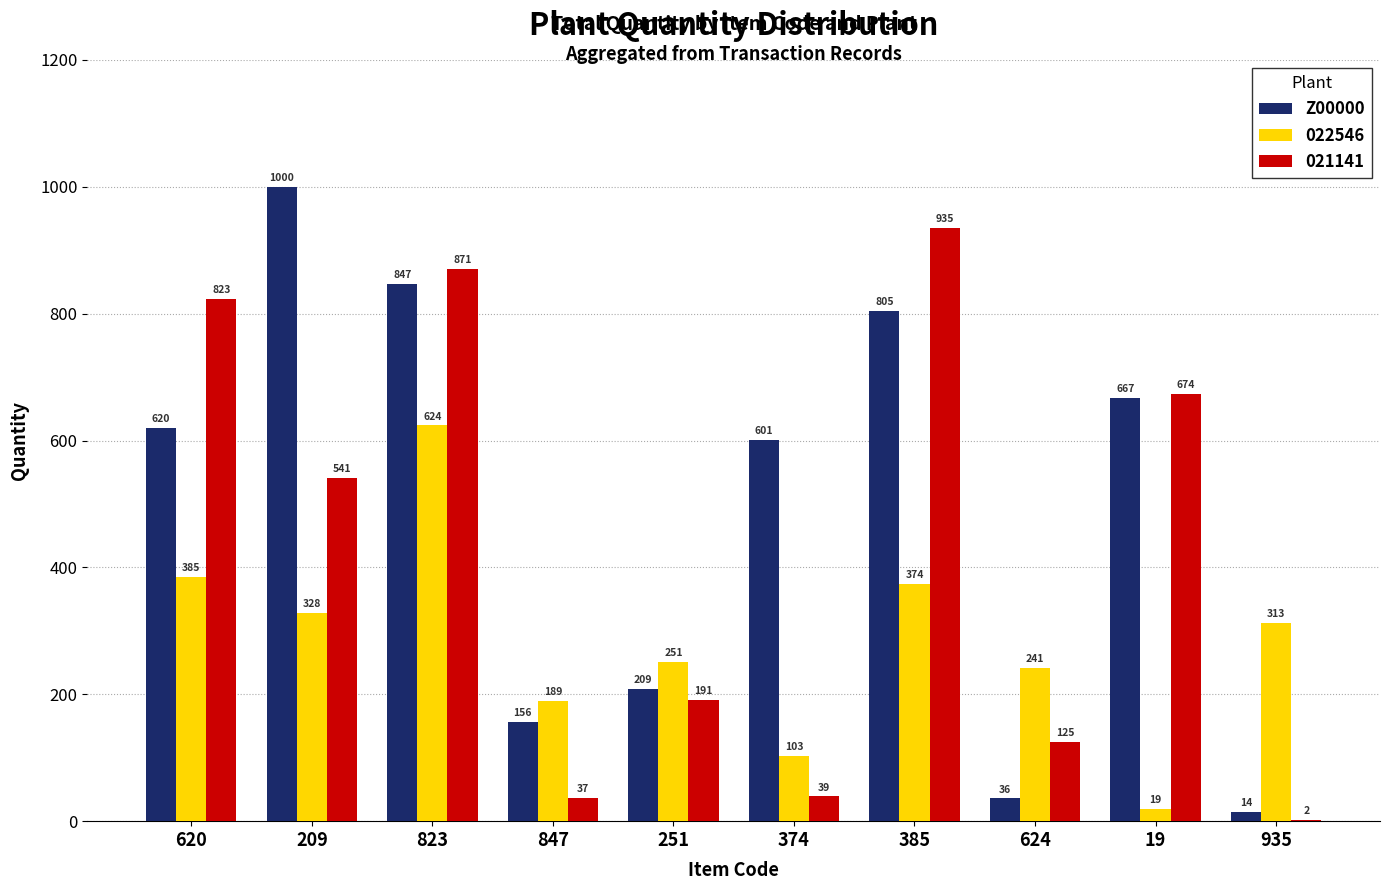

Which series changed the most between 19 and 935?

021141